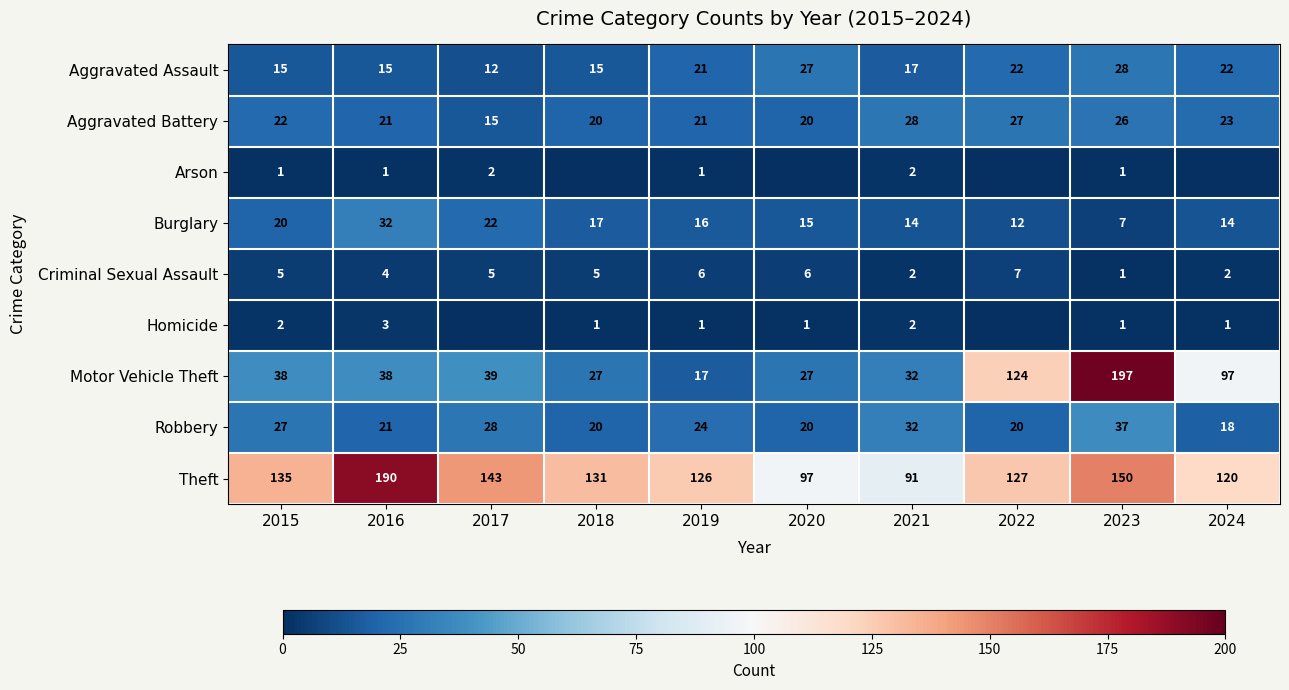

What is the sum of the Homicide values at 2018 and 2016?

4